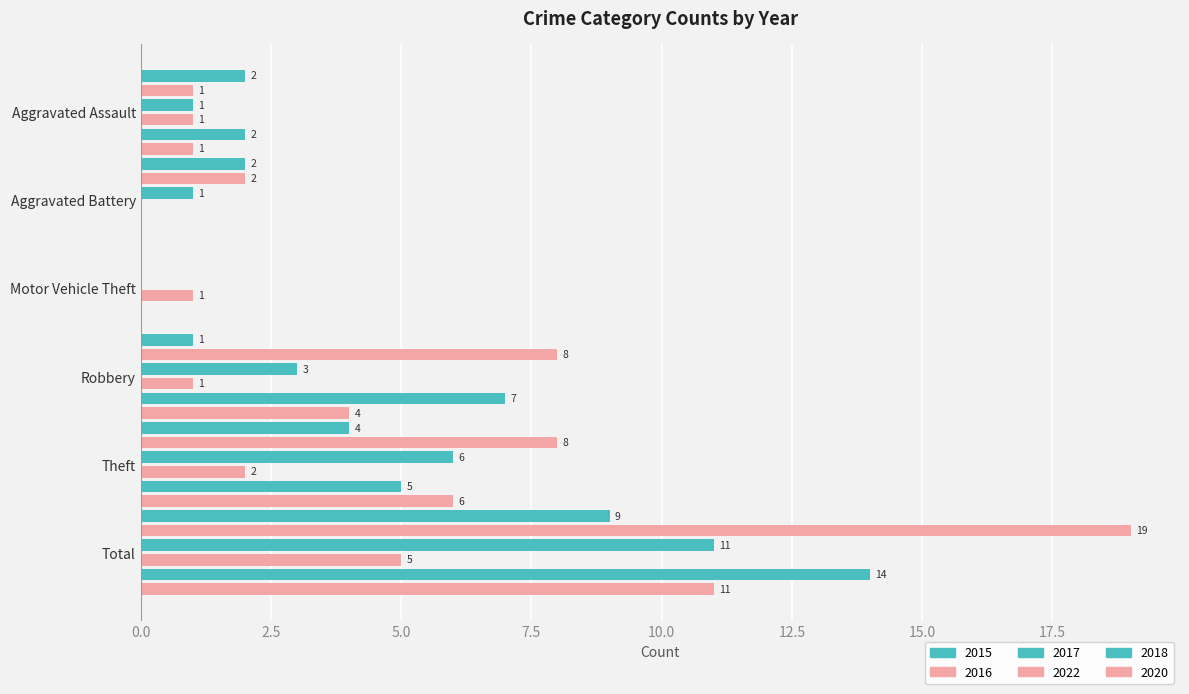

What position from the right is Aggravated Battery?

5